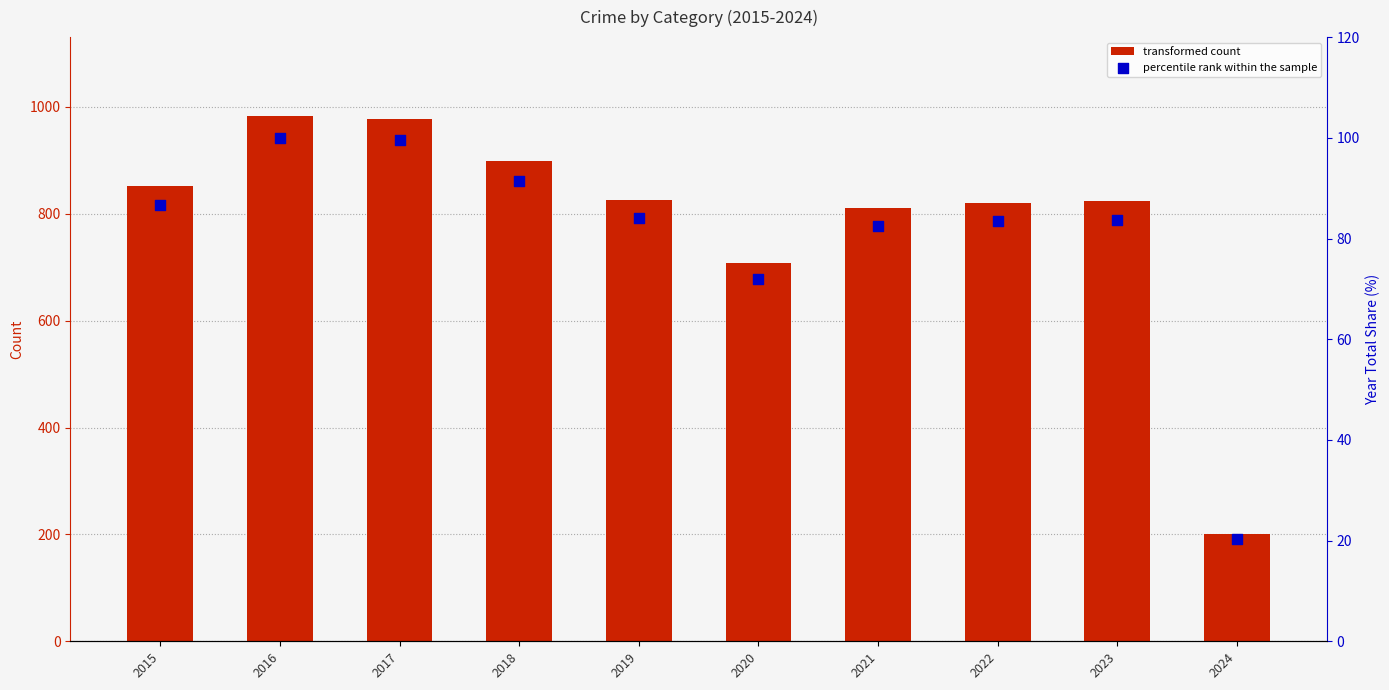

What are all the series names shown in the legend?

transformed count, percentile rank within the sample